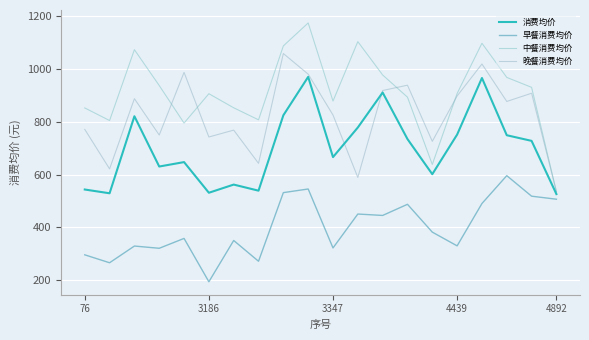

What is the difference between the maximum and minimum values in the 中餐消费均价 series?

639.8